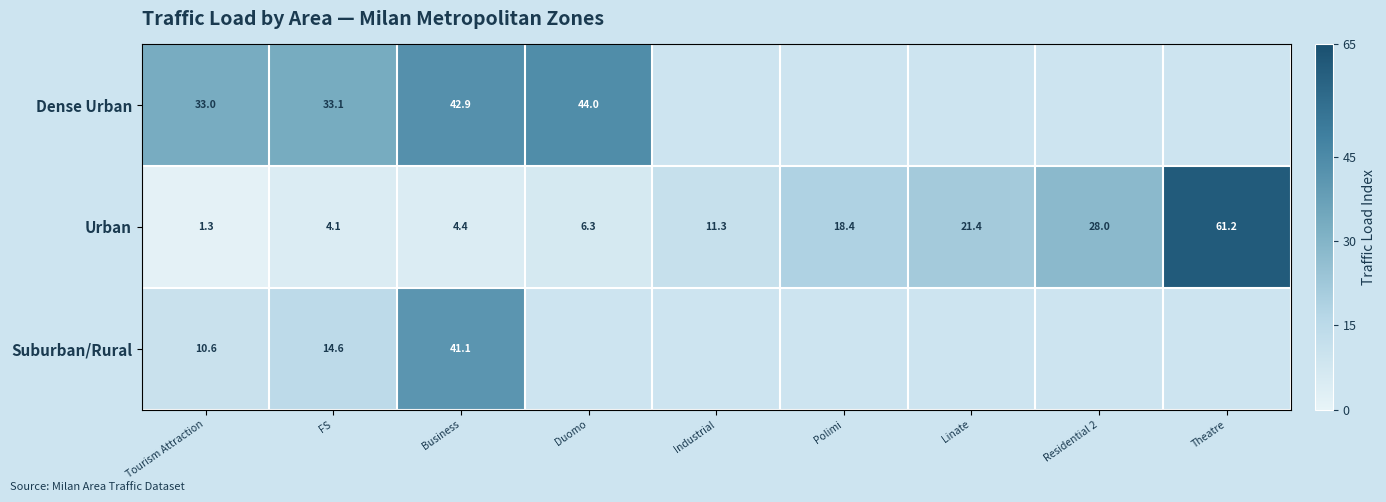

What is the greatest value displayed?

61.2